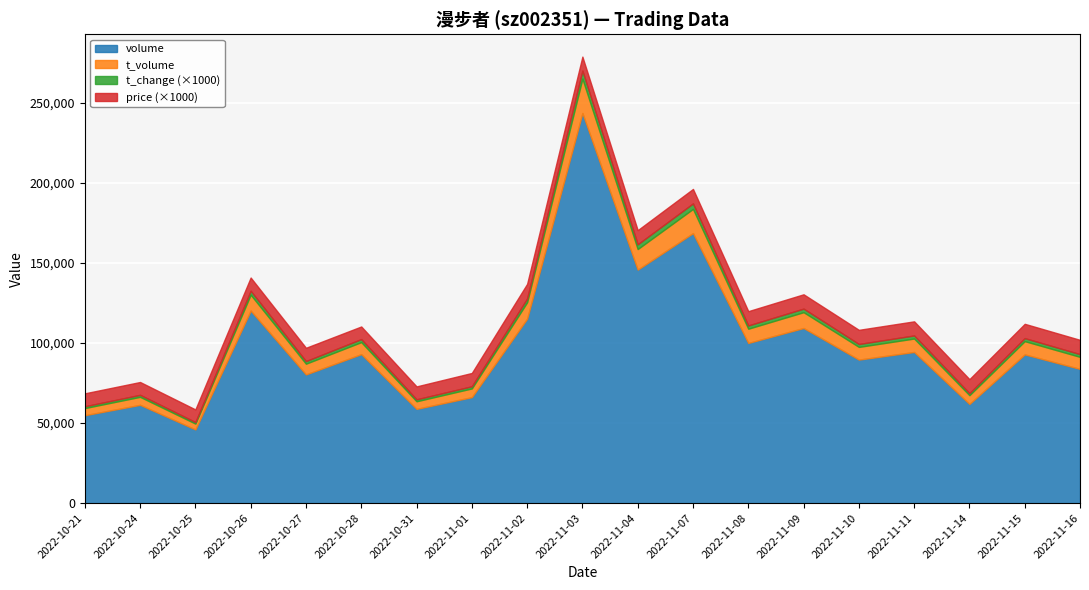

Which label corresponds to the smallest value in the chart?

2022-10-25